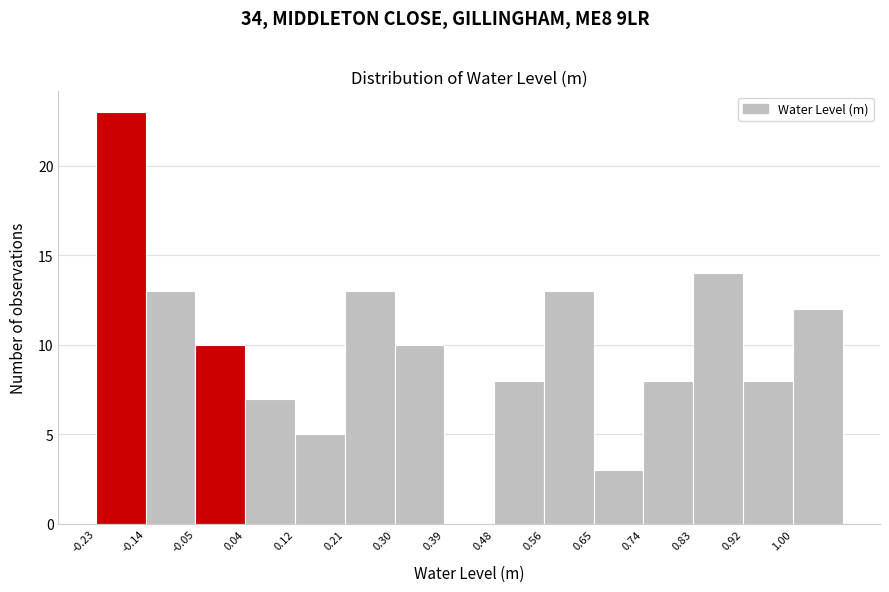

Reading left to right, list every bar in this chart as the range it spans on the x-axis followed by its height. Neither the bar edges nor the heights are printed on the chart, so give them approximately, as read against the axes.

-0.229 to -0.141: 23
-0.141 to -0.053: 13
-0.053 to 0.035: 10
0.035 to 0.123: 7
0.123 to 0.211: 5
0.211 to 0.299: 13
0.299 to 0.387: 10
0.387 to 0.475: 0
0.475 to 0.563: 8
0.563 to 0.651: 13
0.651 to 0.739: 3
0.739 to 0.827: 8
0.827 to 0.915: 14
0.915 to 1.003: 8
1.003 to 1.091: 12